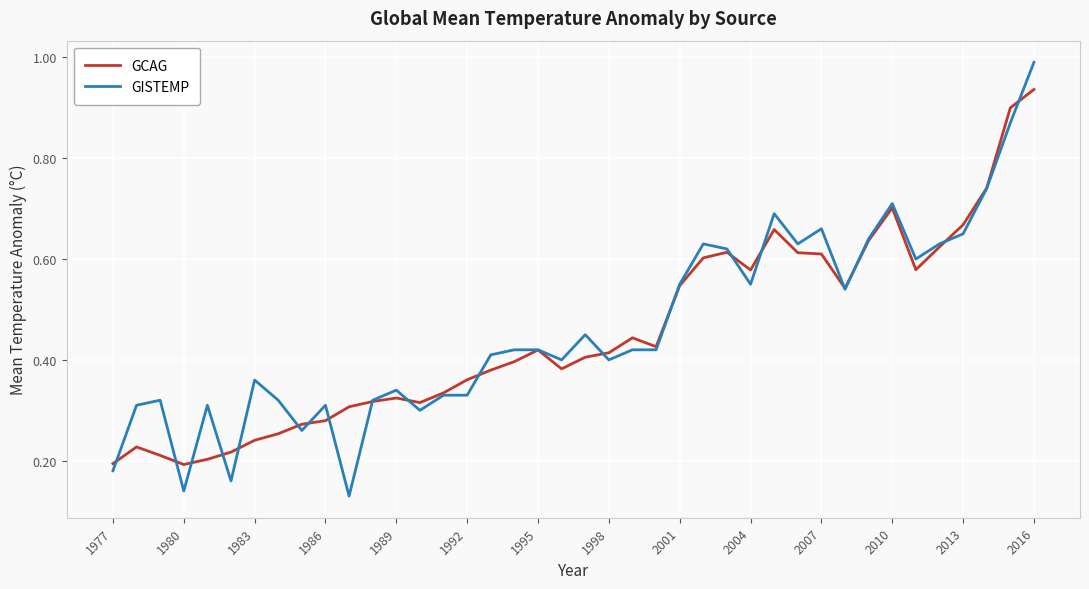

At how many categories does at least one series exceed 0?

40